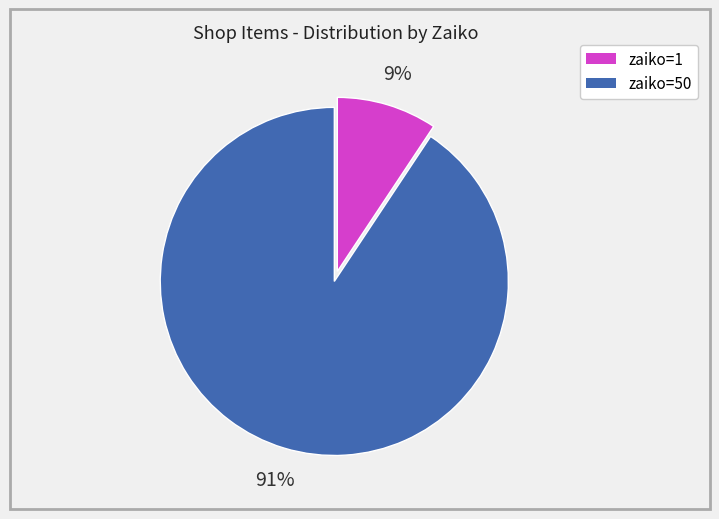

Is it true that zaiko=1 is 9% of the pie?

True